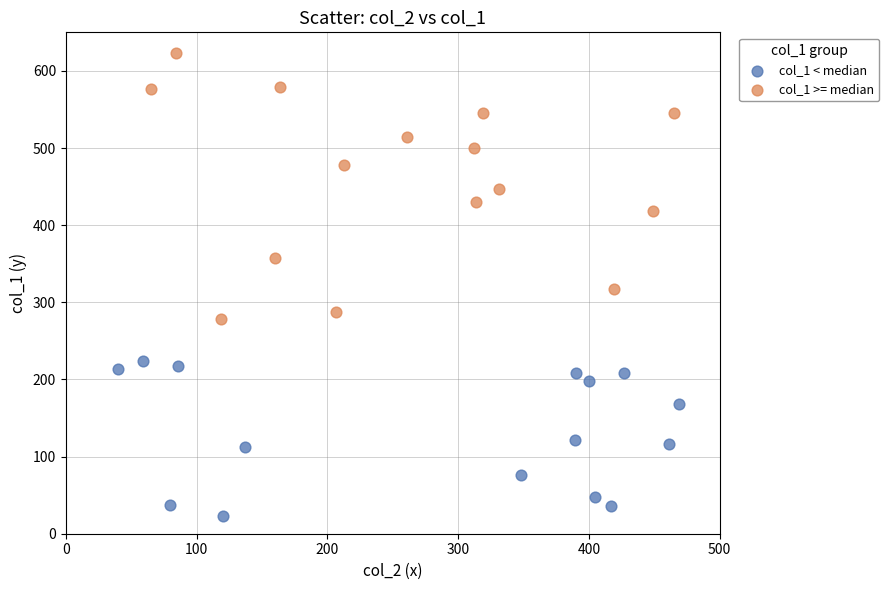

Which series reaches the minimum Y coordinate?

col_1 < median